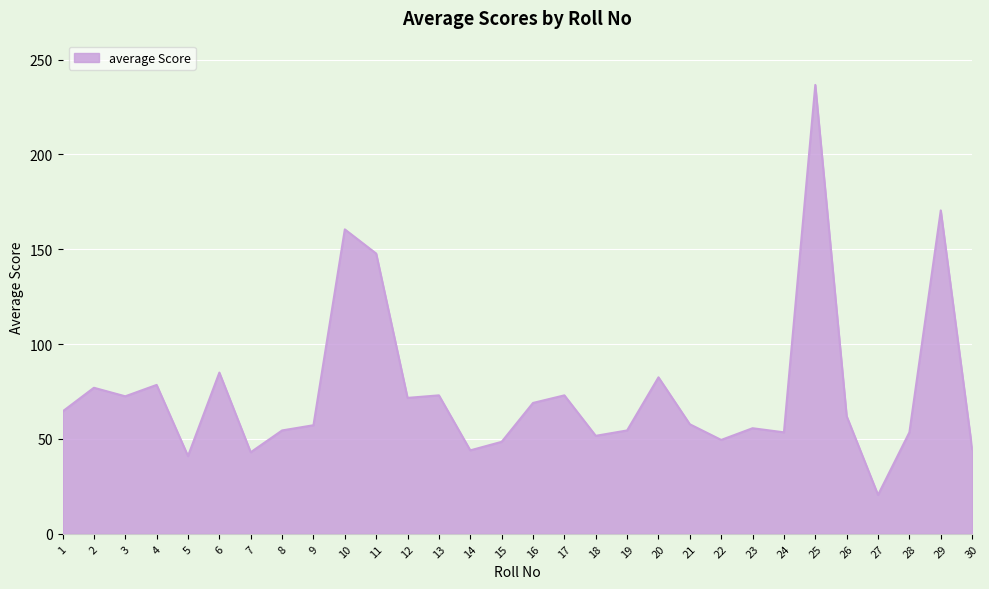

What is the change in value from 7 to 29?

+127.5